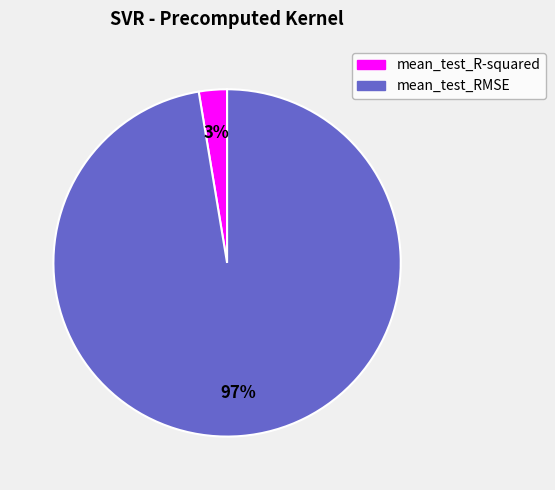

Between mean_test_R-squared and mean_test_RMSE, which is larger?

mean_test_RMSE